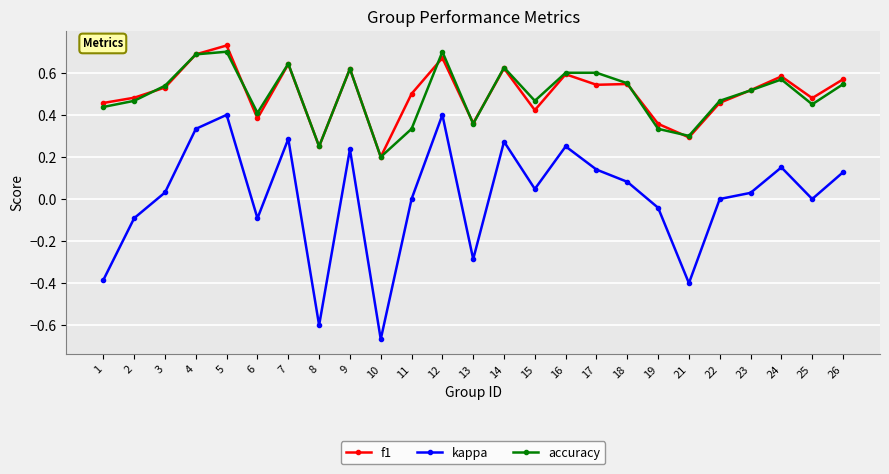

Which series has the widest spread of values?

kappa